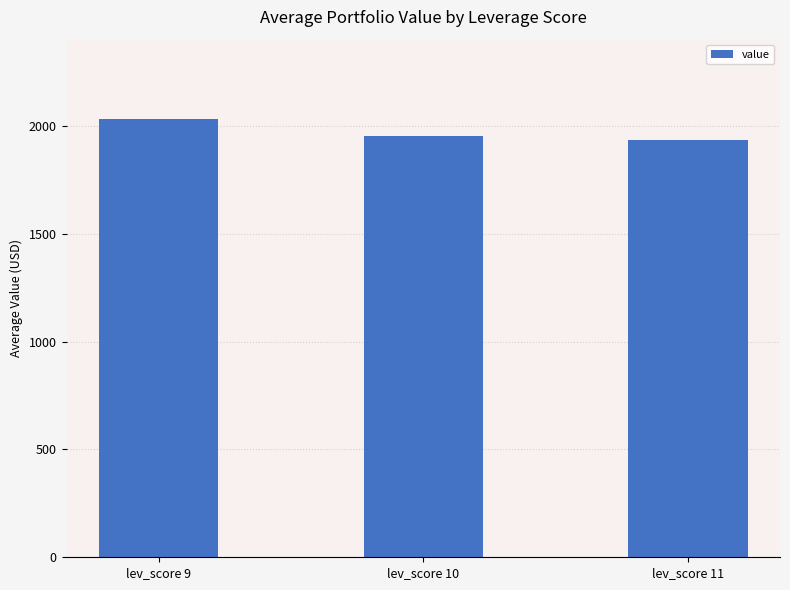

What is the ratio of the value at lev_score 9 to the value at lev_score 10?

1.0